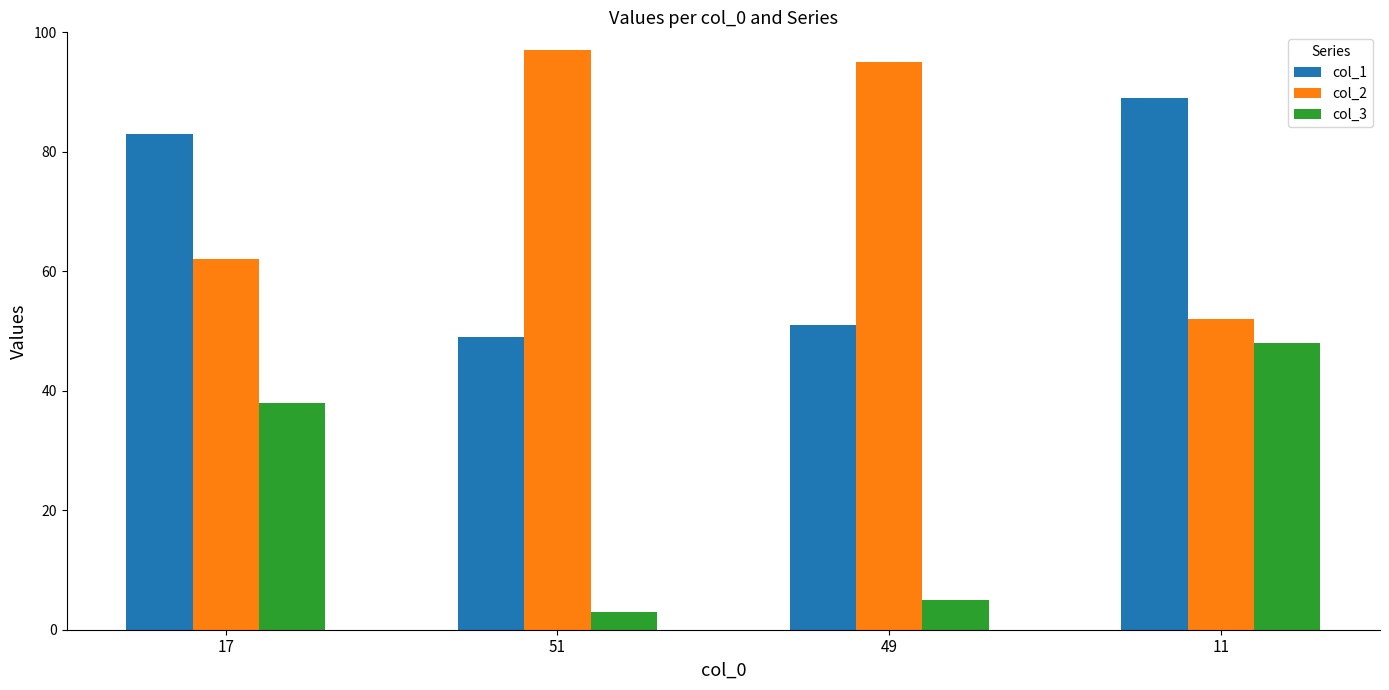

What is the spread (max minus min) of values at 17?

45